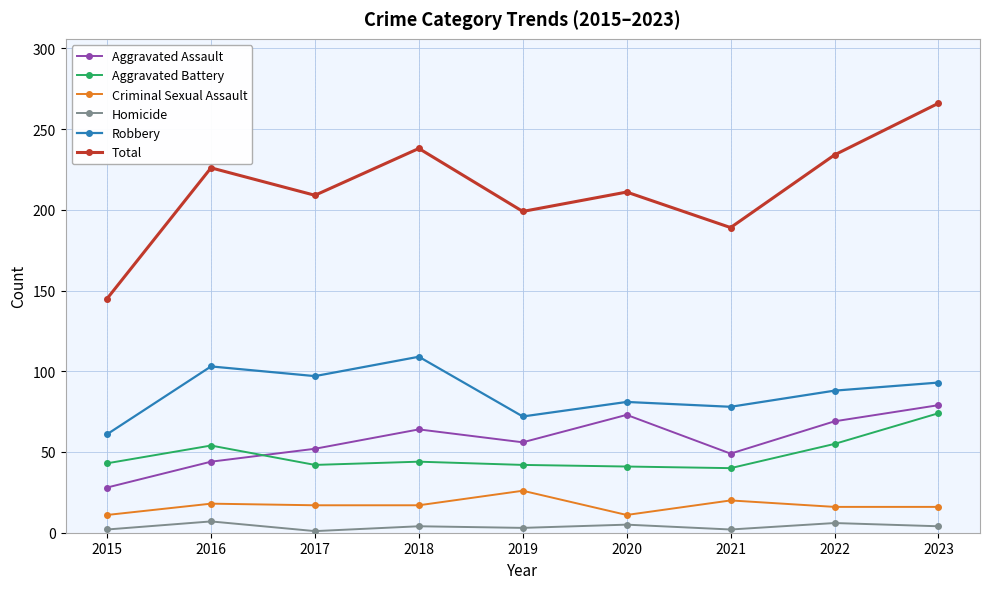

In Aggravated Assault, how many points are higher than both neighbors (excluding endpoints)?

2